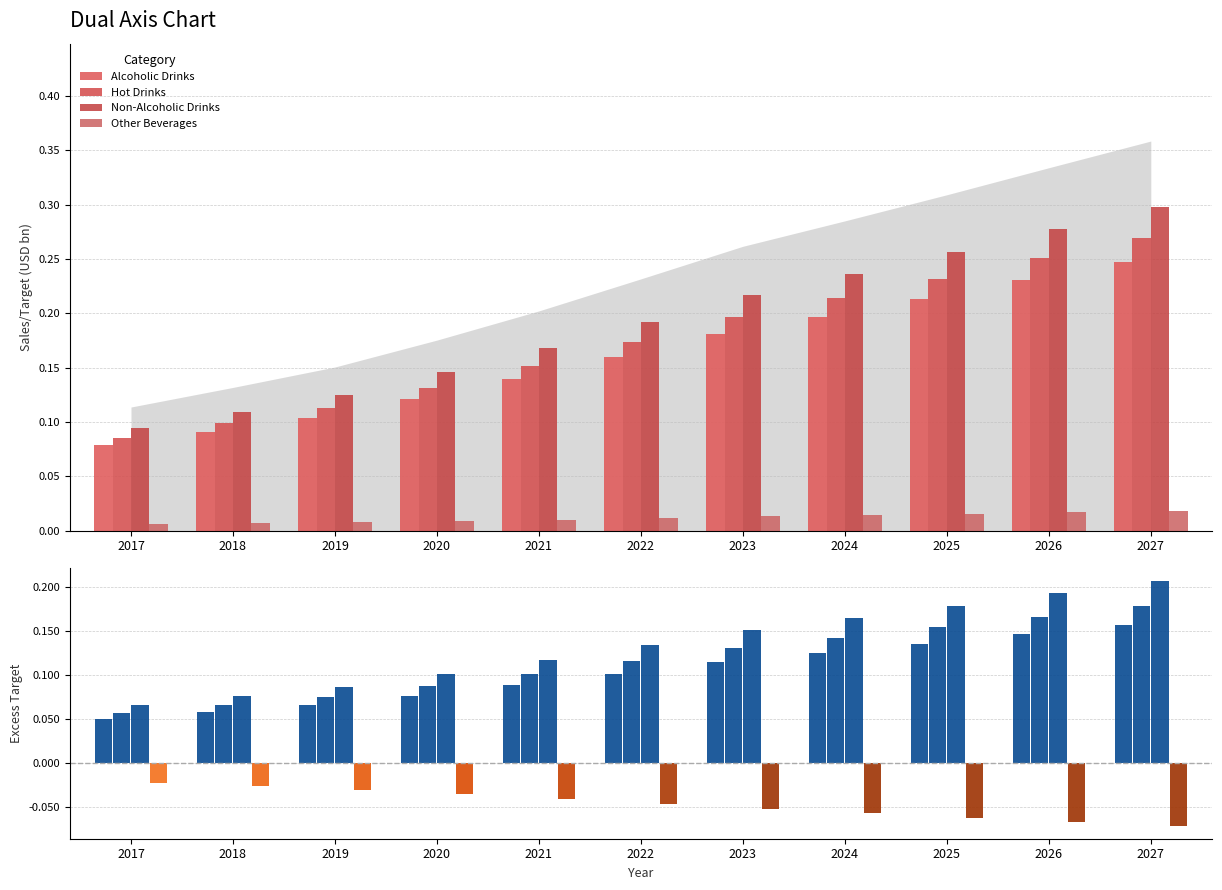

What is the difference between the highest and lowest values at 2020?

0.1